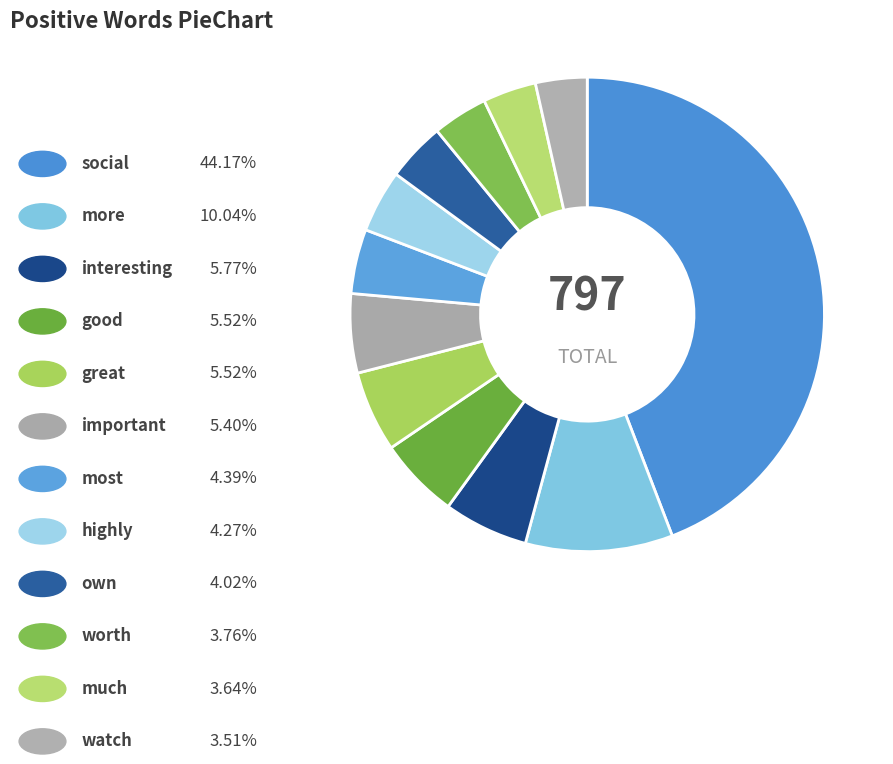

Count the number of slices in the pie.

12